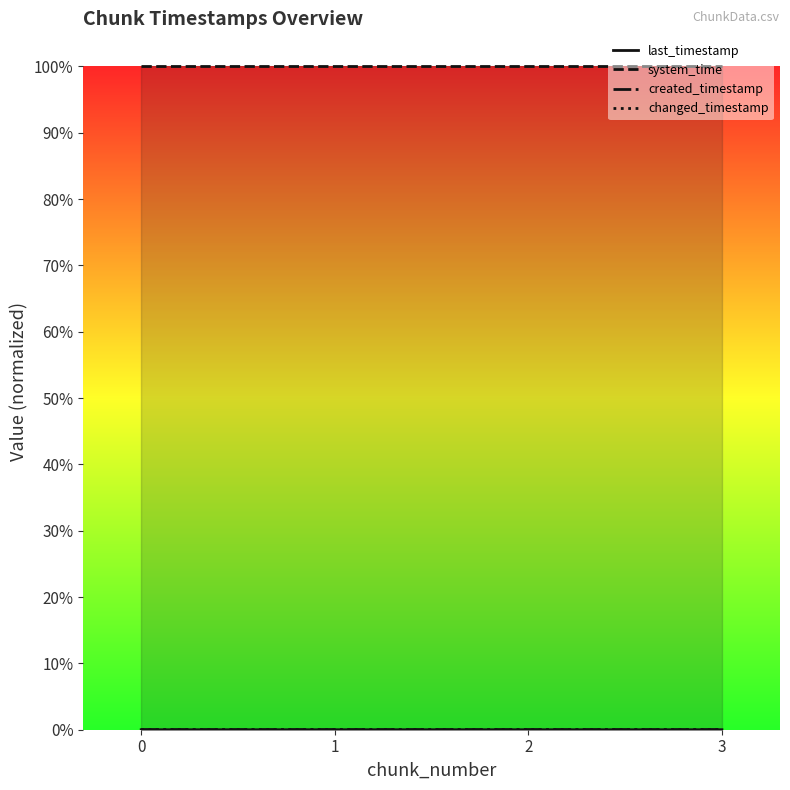

Between 2 and 3, which is larger?

3